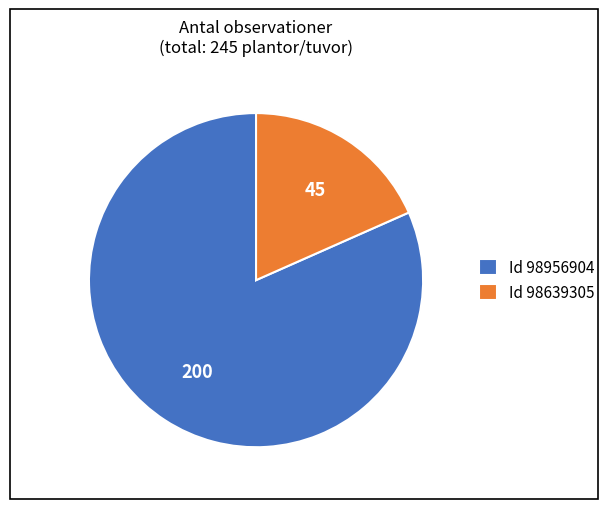

Which slice represents more than half of the pie?

Id 98956904